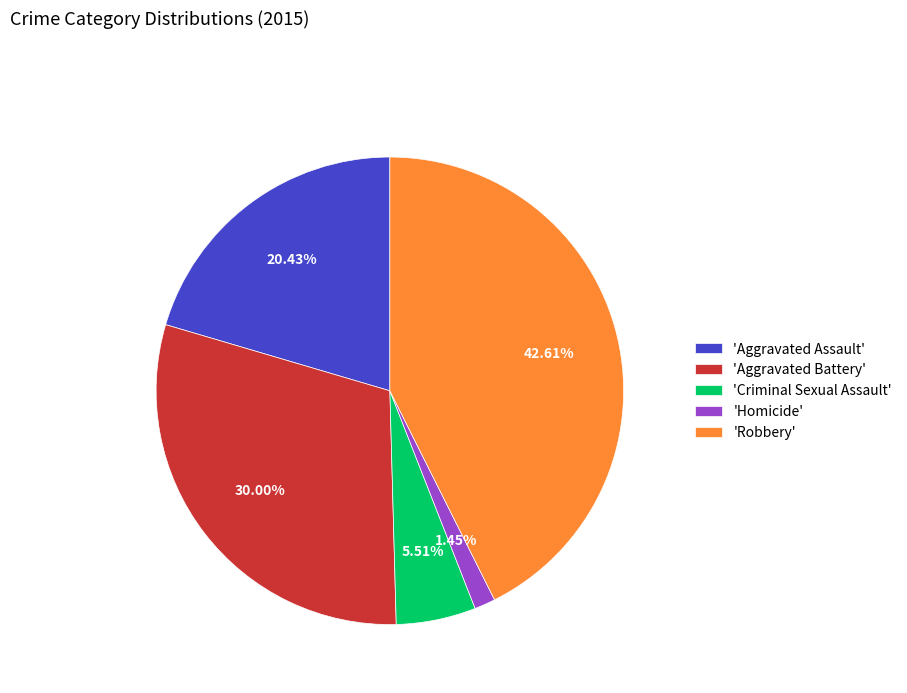

Does any single category account for the majority?

No